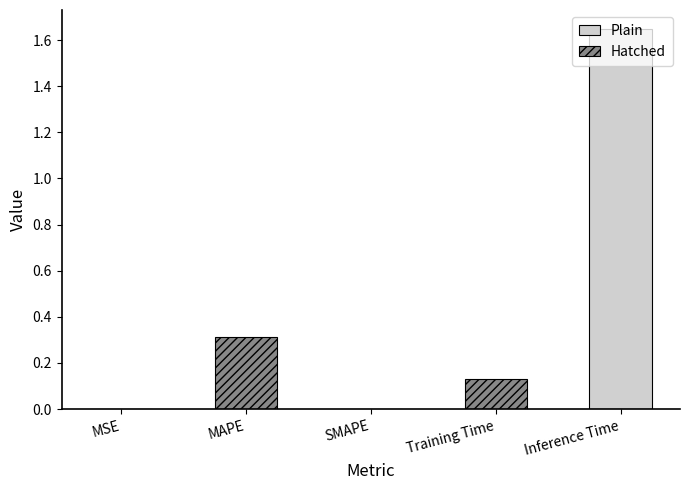

What is the label of the 1st bar from the left?

MSE